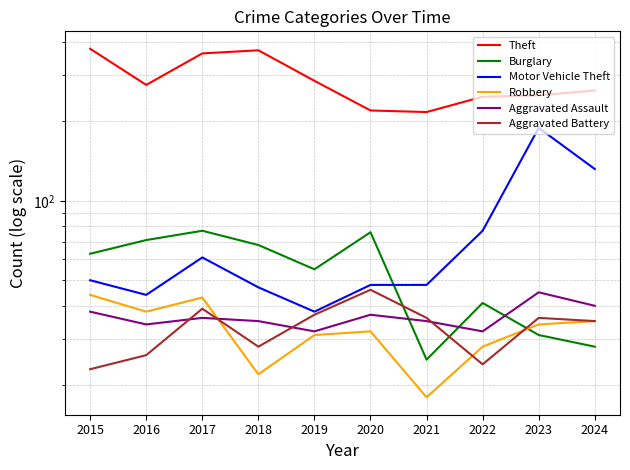

Does the chart have visible grid lines?

Yes